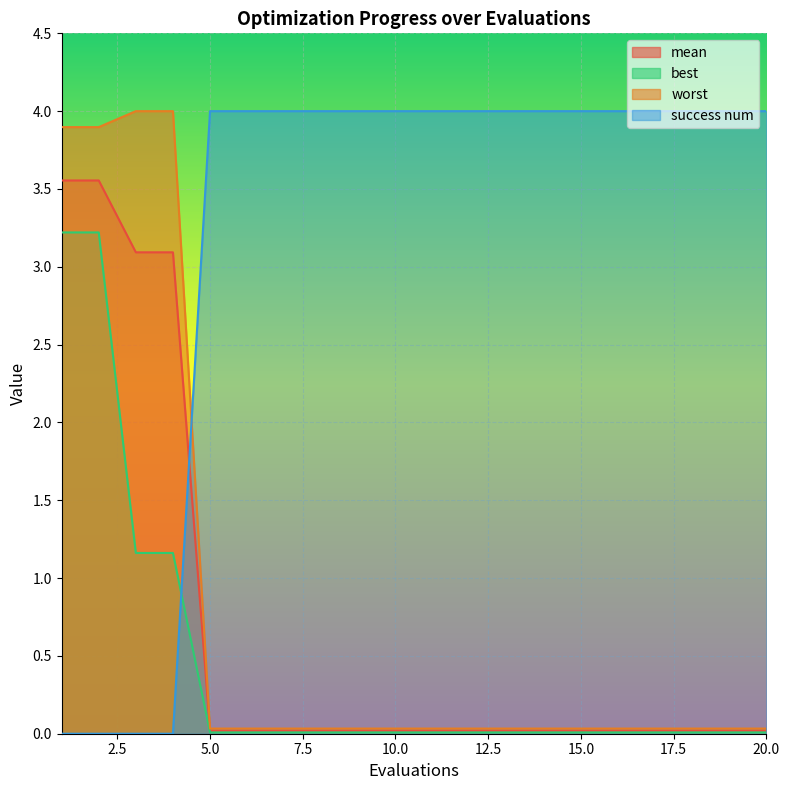

The success num series shows 4.0 at 19. True or false?

True